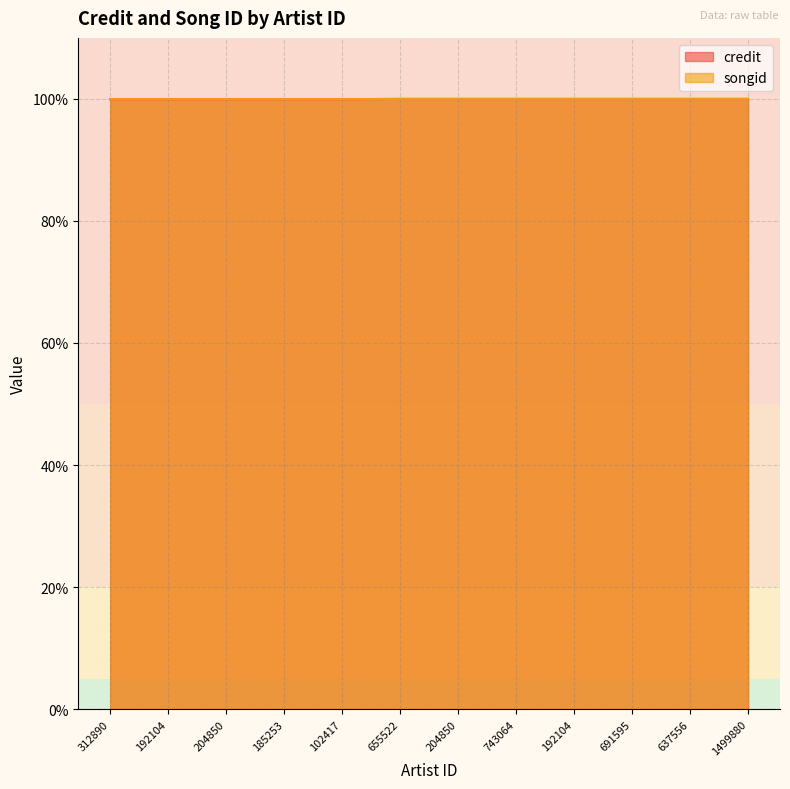

True or false: credit and songid cross at least once.

False